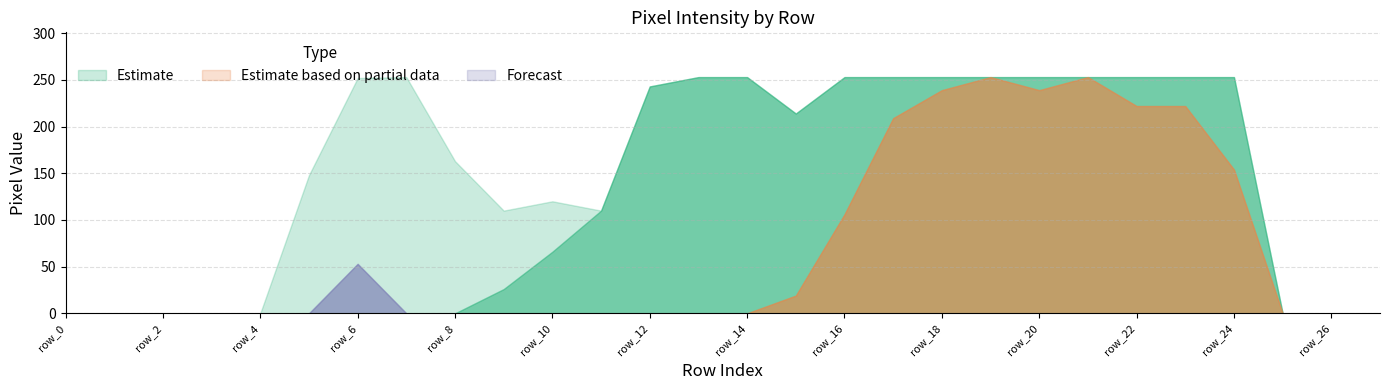

At which category is the sum across all series the highest?

row_19